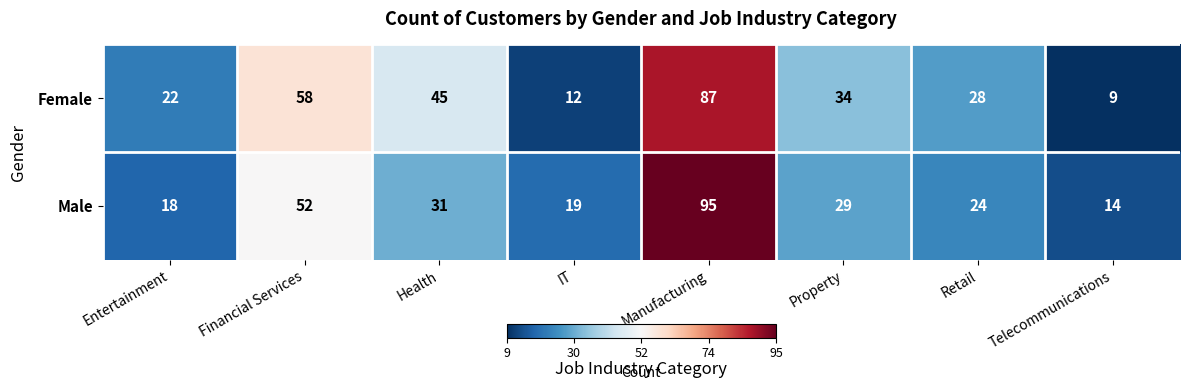

Which series has the largest total across all categories?

Female